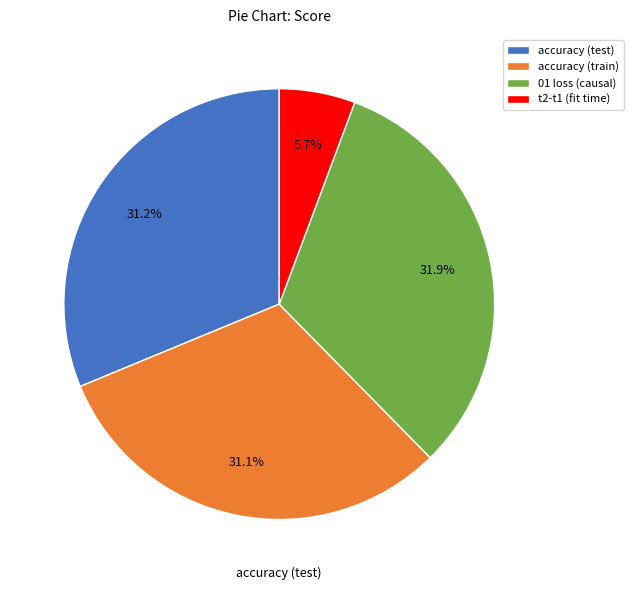

Between accuracy (train) and t2-t1 (fit time), which is larger?

accuracy (train)